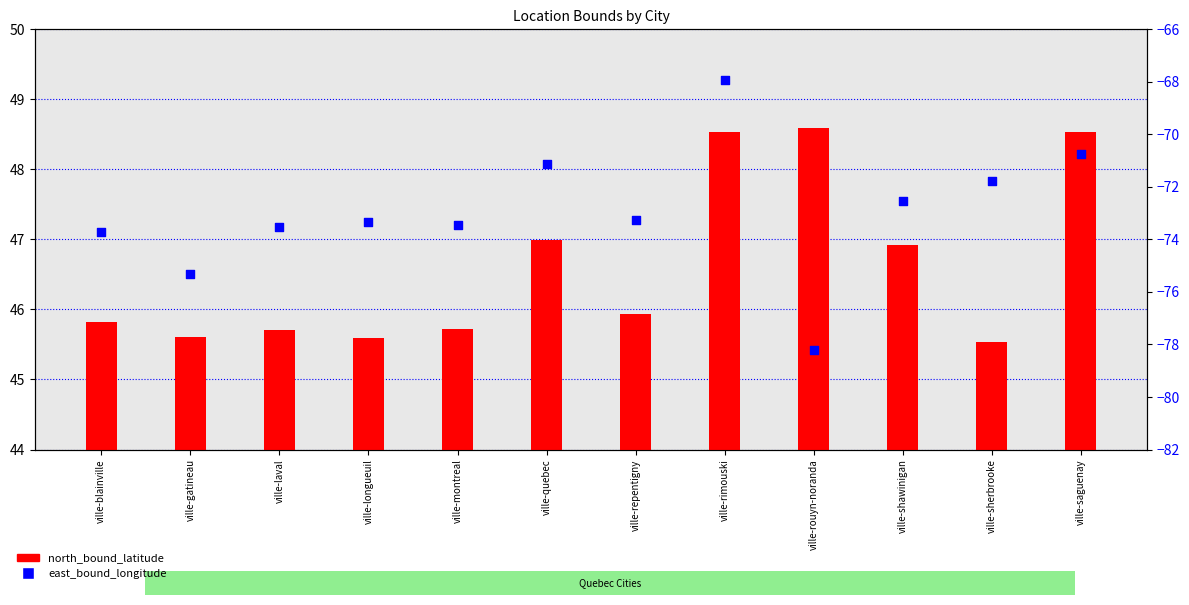

Which series has the largest Y range (max minus min)?

east_bound_longitude